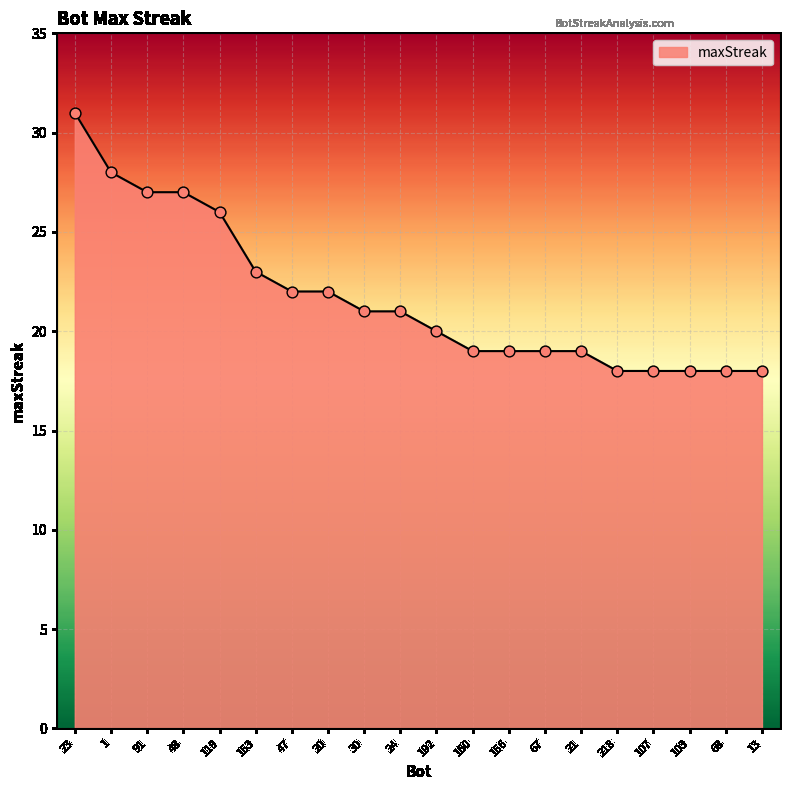

Which has a higher value, 91 or 23?

23